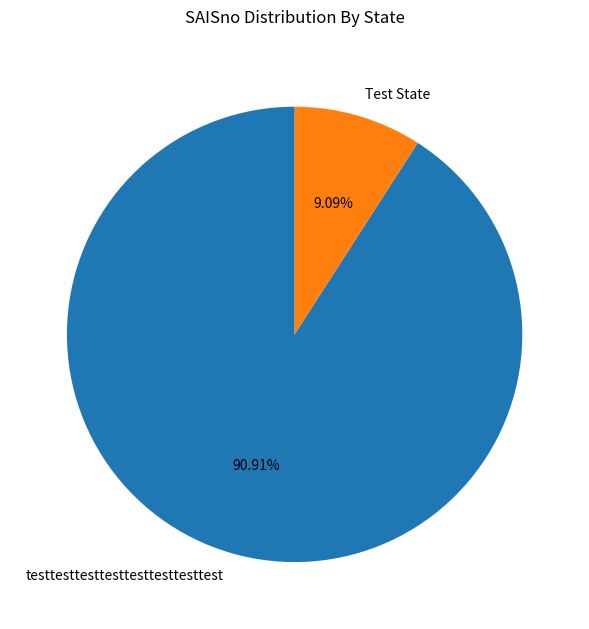

To the nearest percent, what is the difference between the largest and smallest slice percentages?

82%